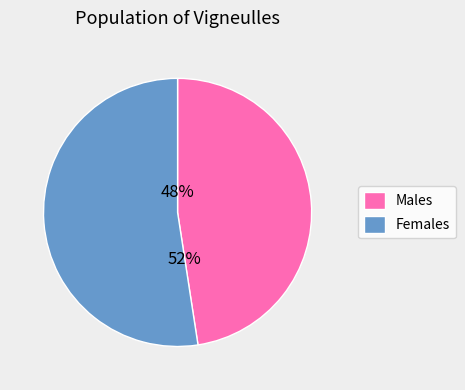

Which category has the smallest portion of the pie?

Males